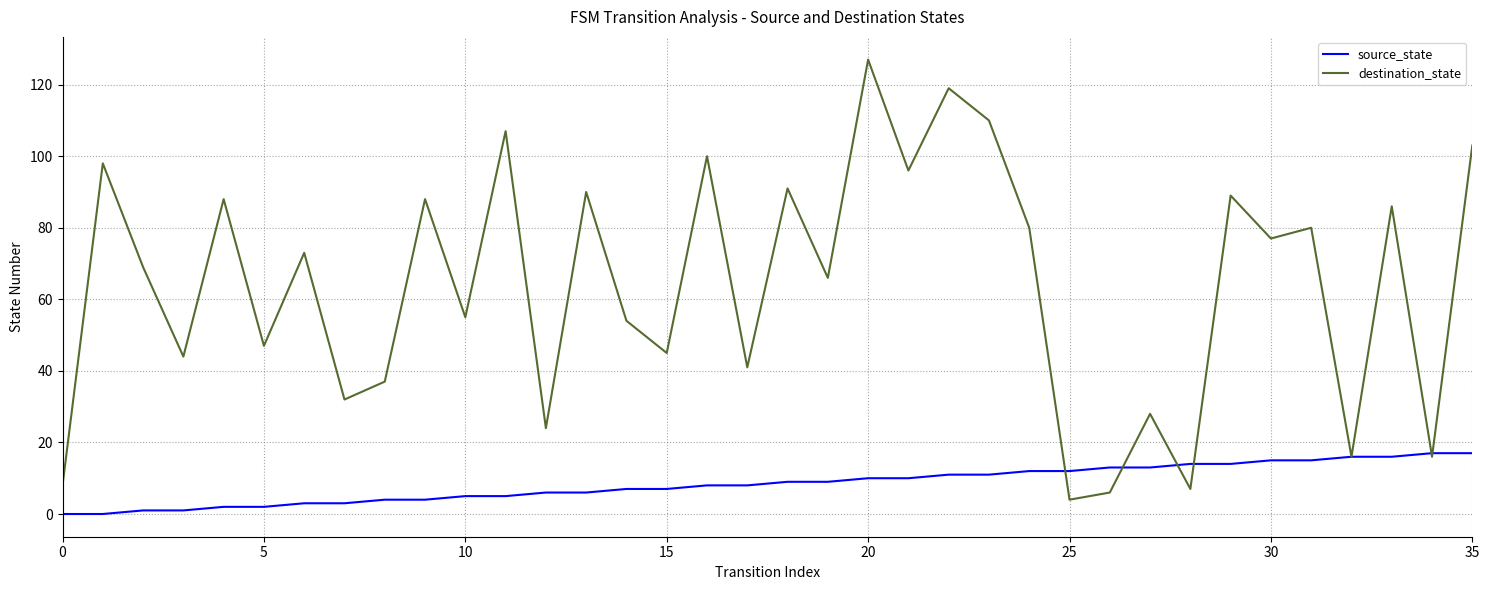

Which series has the widest spread of values?

destination_state